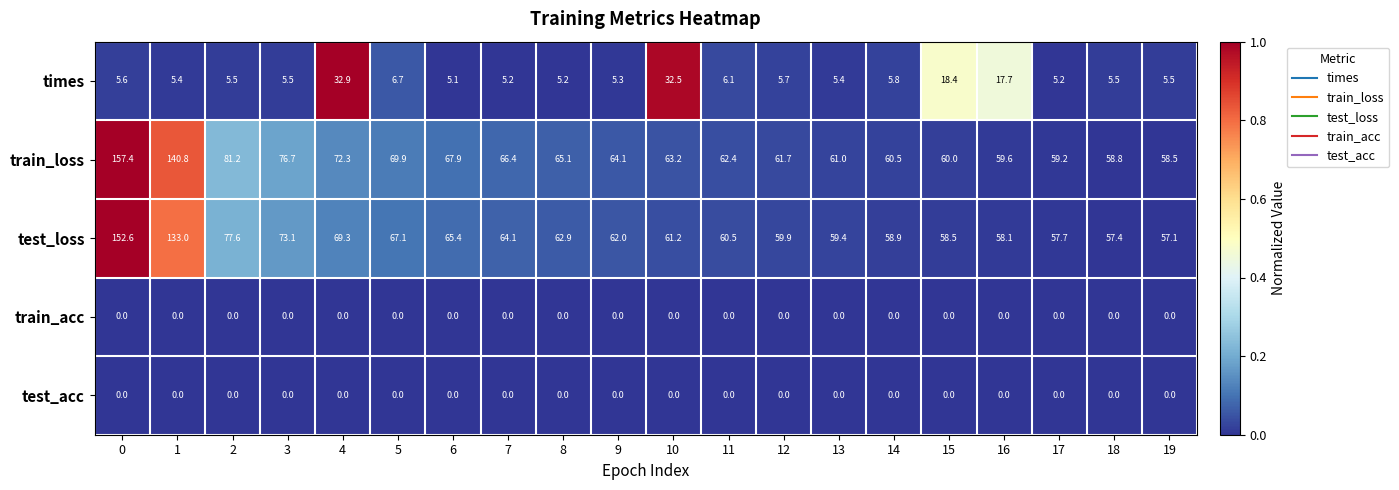

Read the times value at 15.

18.4